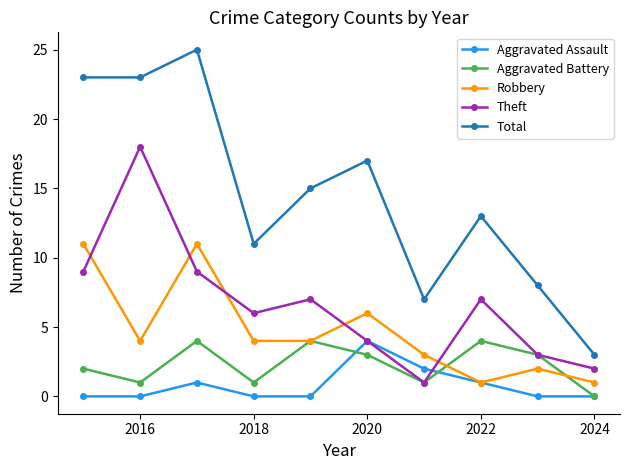

True or false: Aggravated Battery and Robbery cross at least once.

True